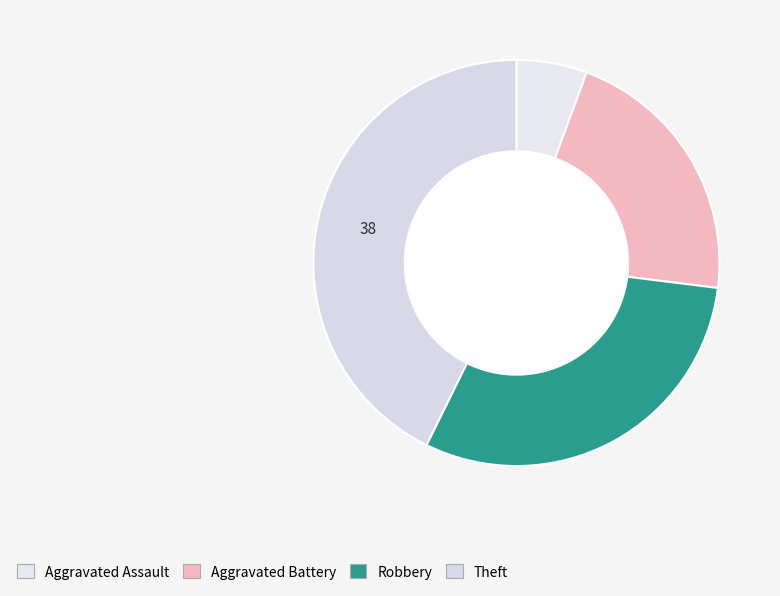

Is there any slice that represents more than half of the pie?

No